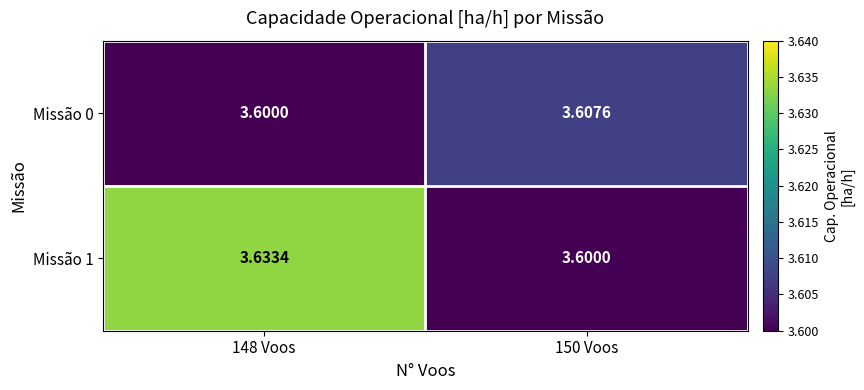

Is the value of Missão 0 at 150 Voos greater than the value of Missão 1 at 150 Voos?

Yes